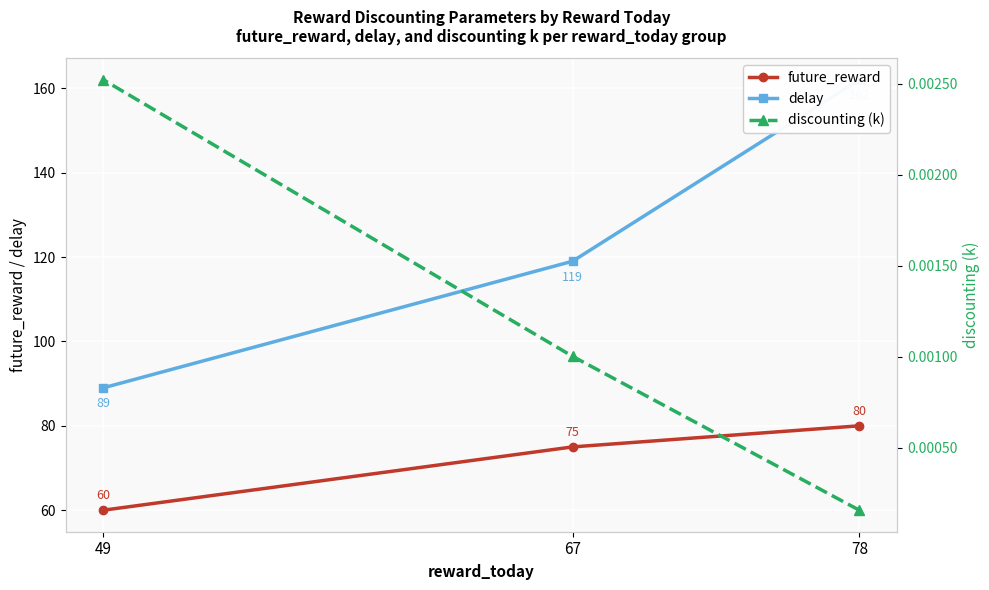

Which category has the highest value across all series?

78